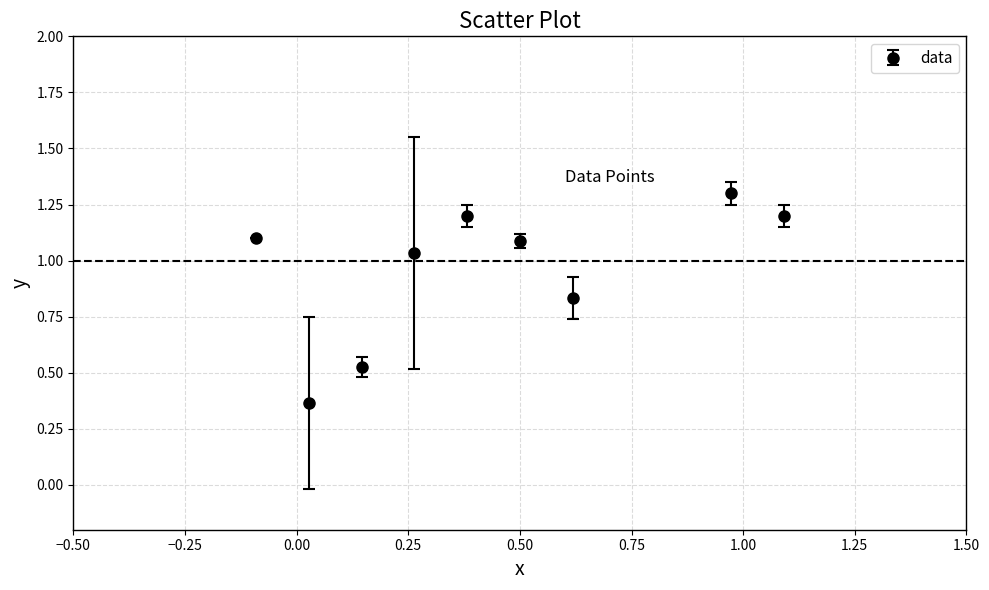

How many points are lower than both their immediate neighbors (excluding endpoints)?

2